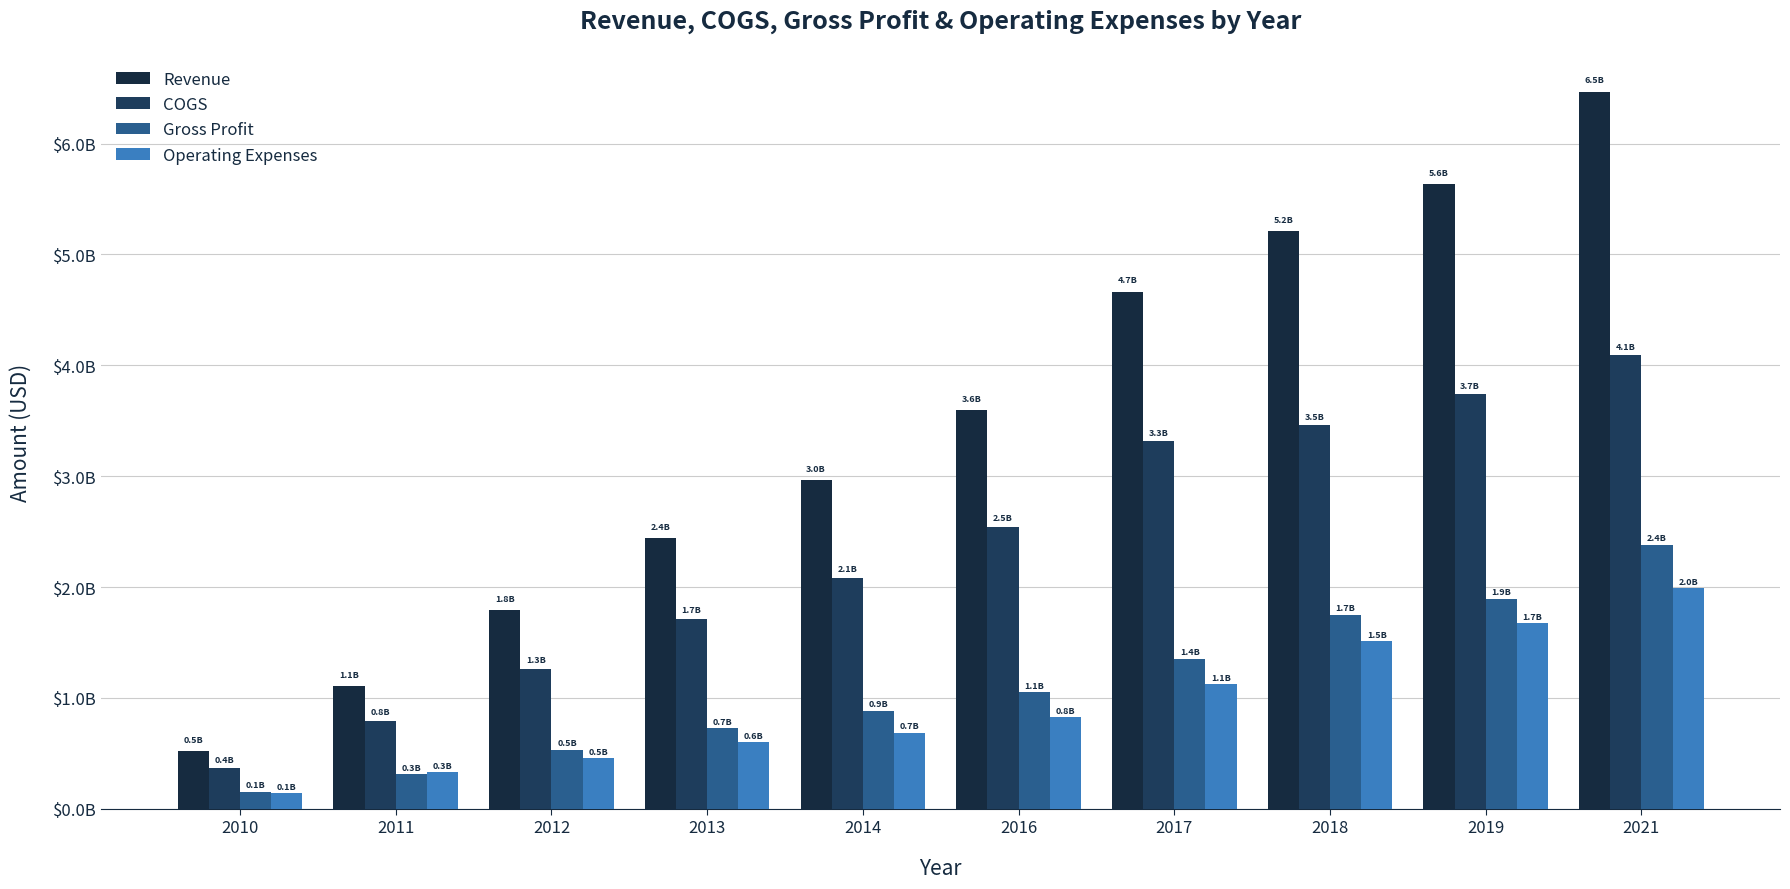

Are the bars grouped side by side (vs. stacked)?

Yes